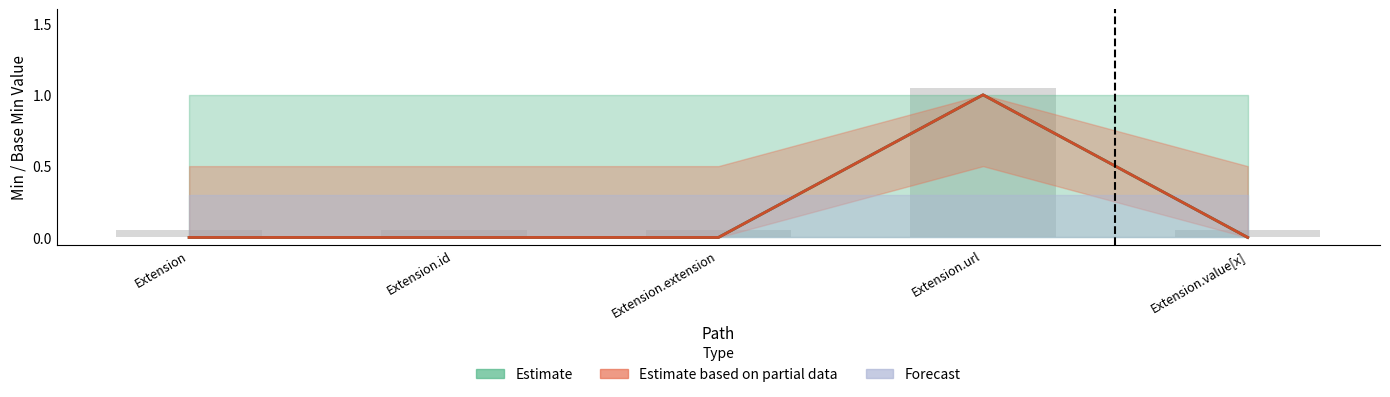

Count the number of categories in the chart.

5